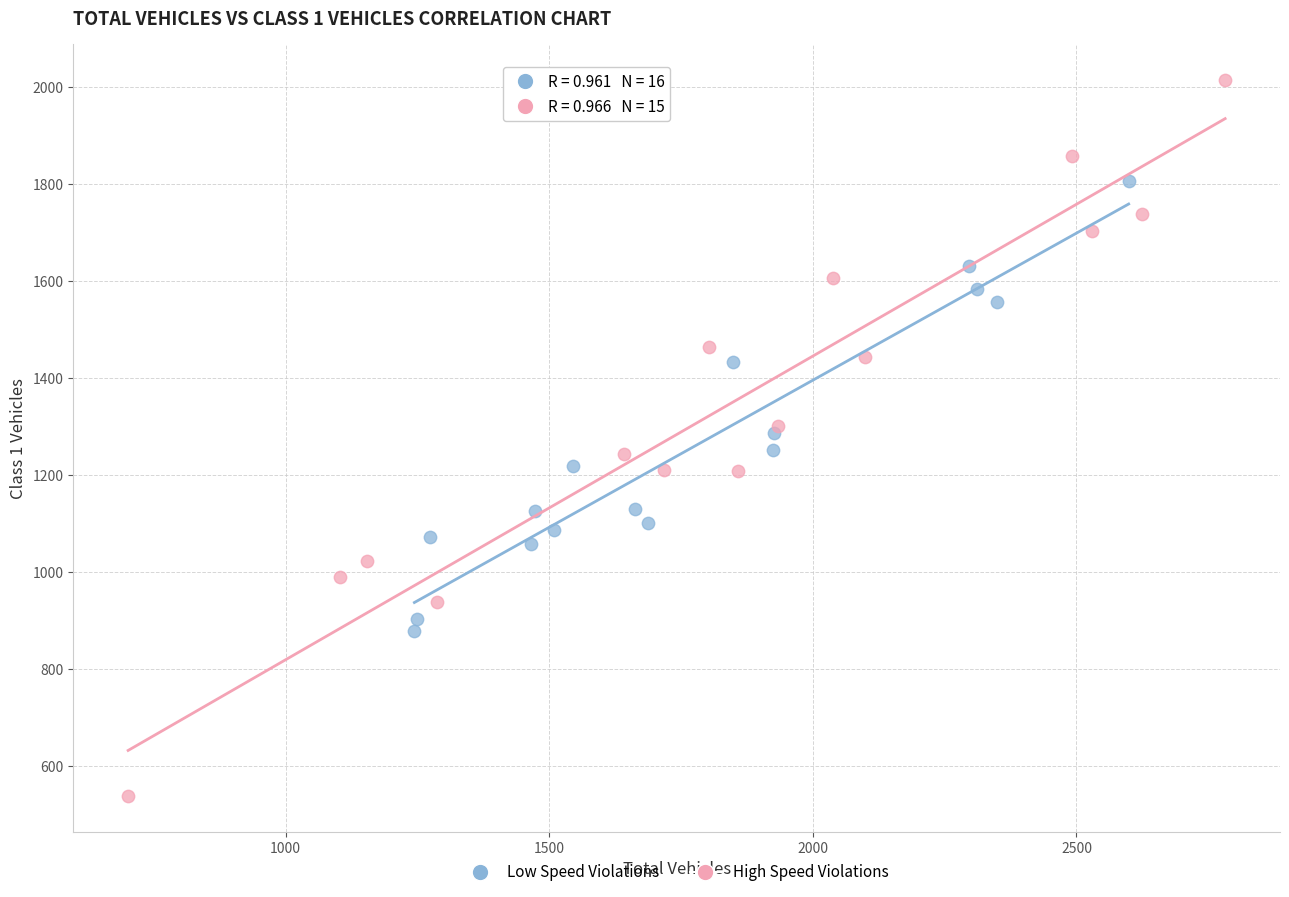

Which series has the widest spread of Y values?

High Speed Violations